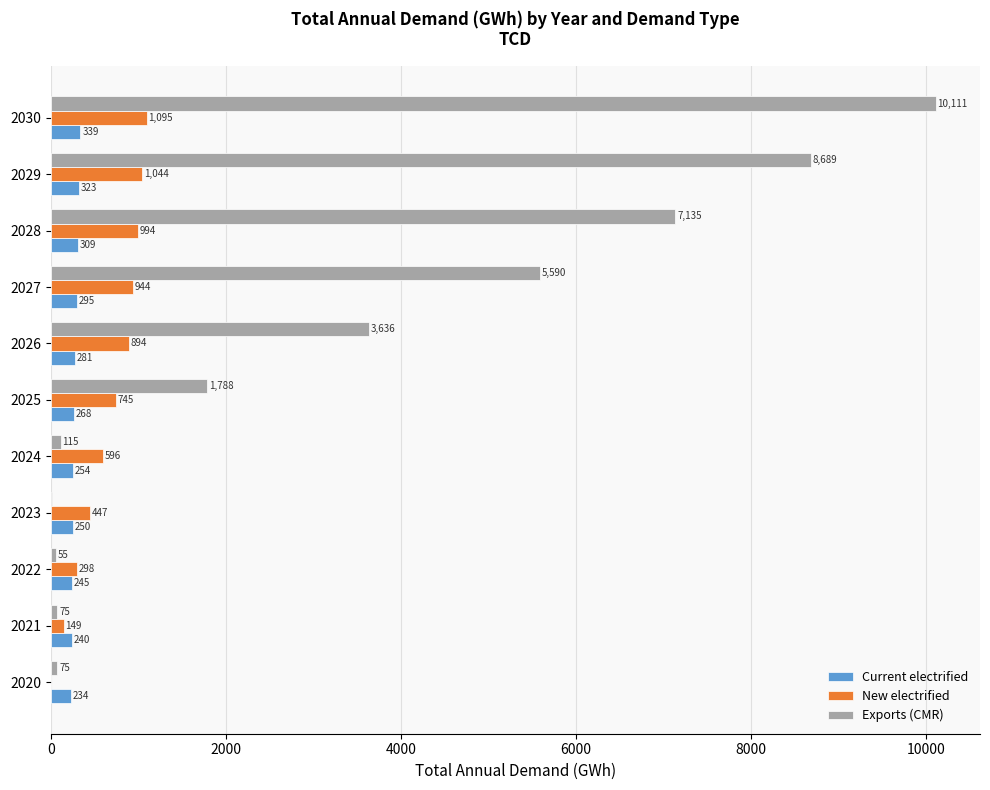

What is the maximum value shown in the chart?

10111.1